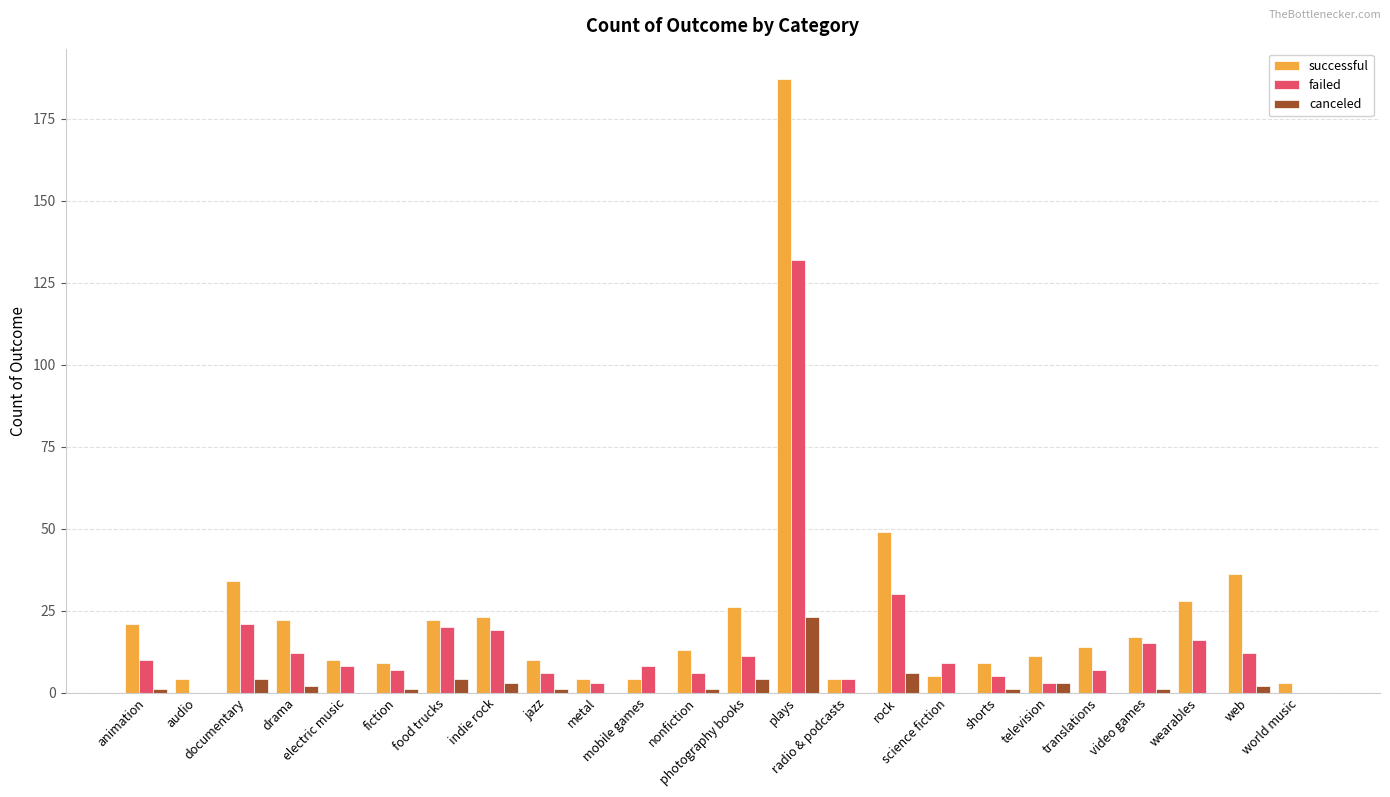

Which series has the widest spread of values?

successful